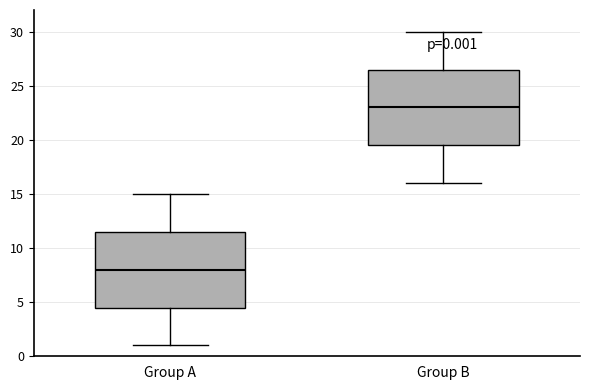

Which box has the highest median line?

Group B